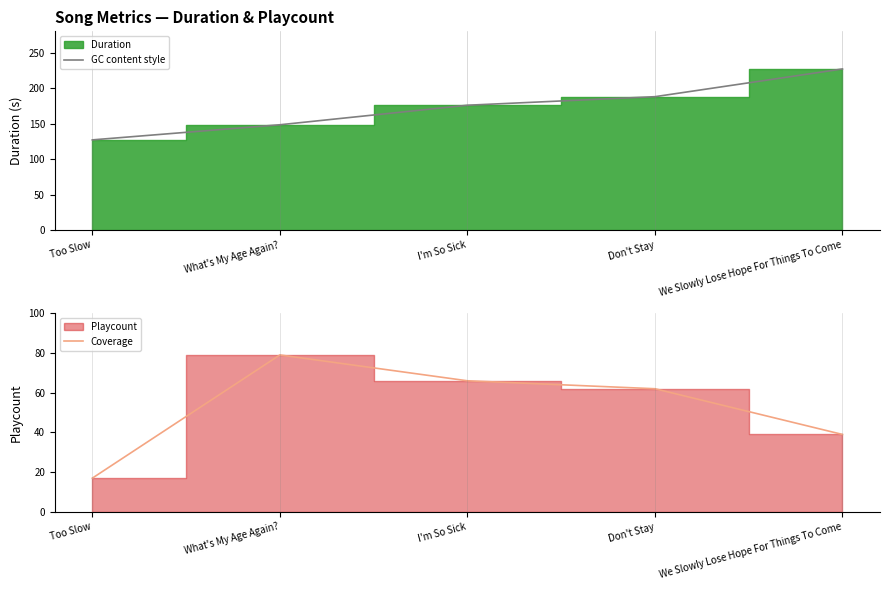

How many lines are shown in the chart?

2